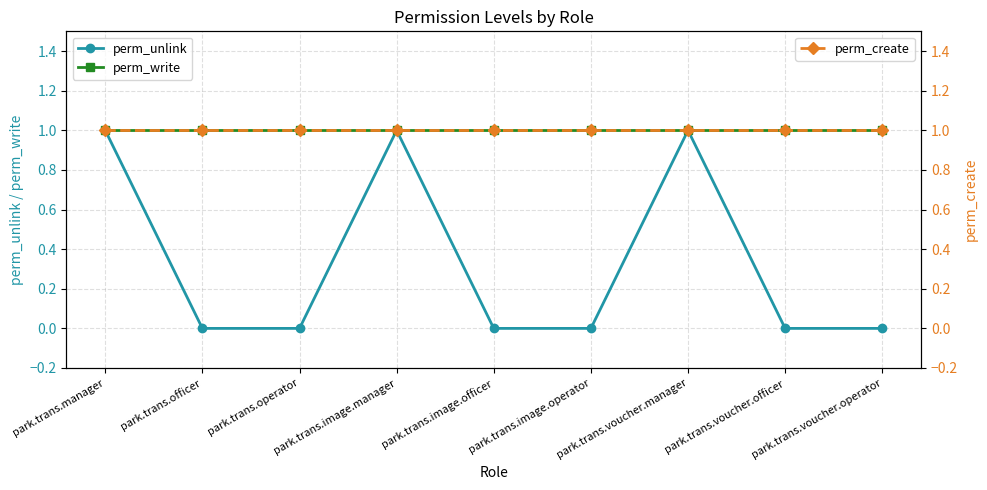

At how many categories does at least one series exceed 0?

9